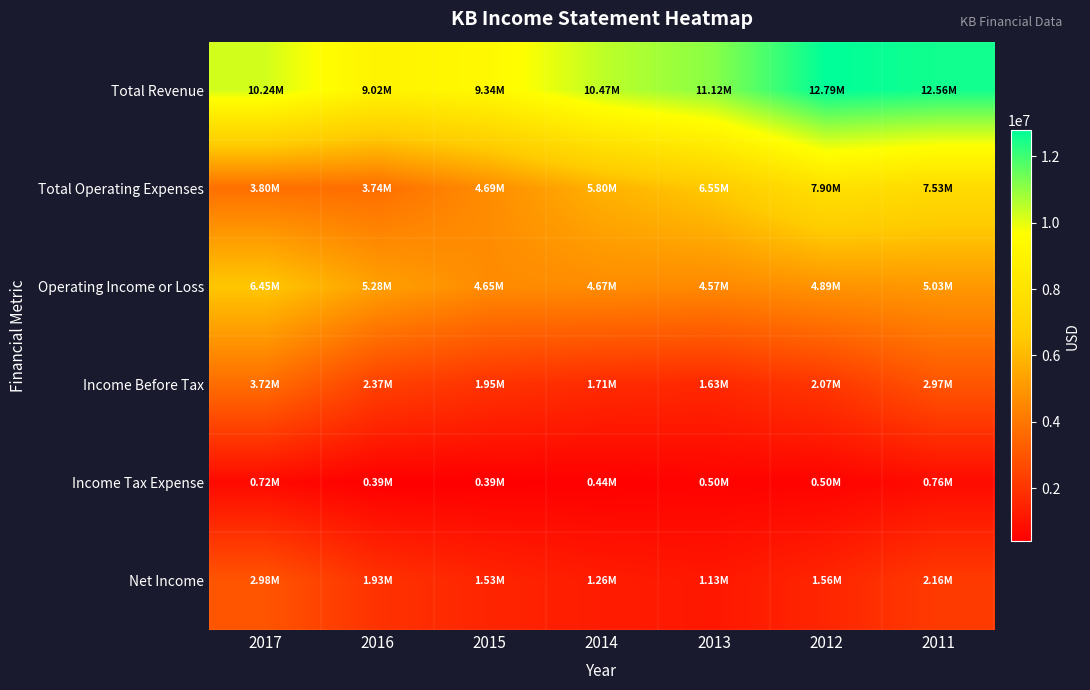

Between 2015 and 2012, which series saw the biggest shift?

Total Revenue